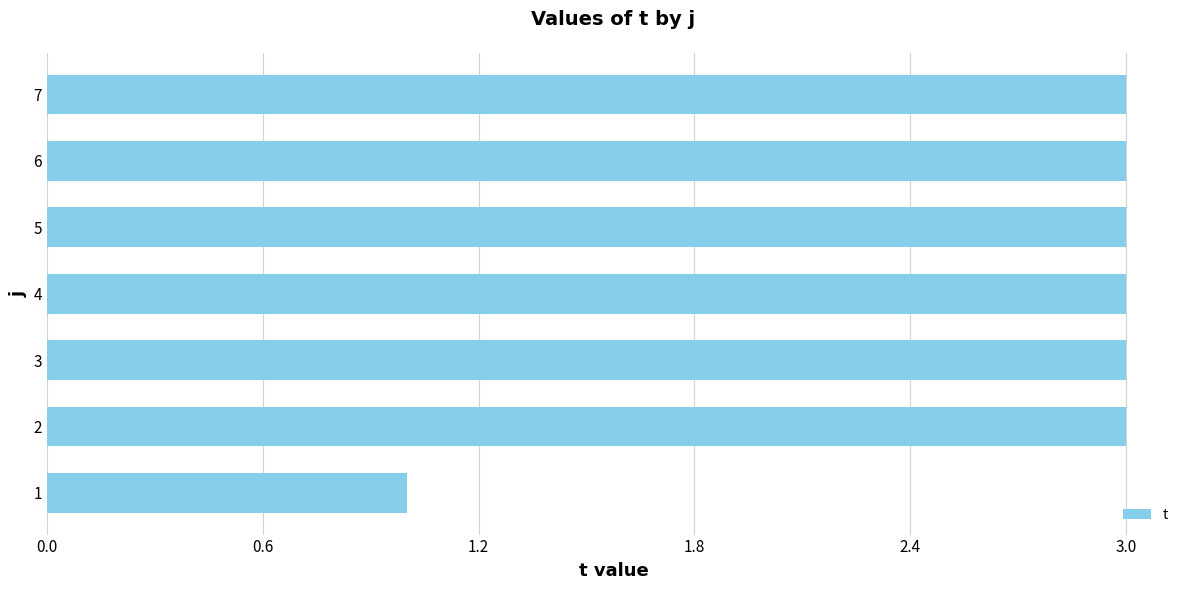

What is the average value?

3